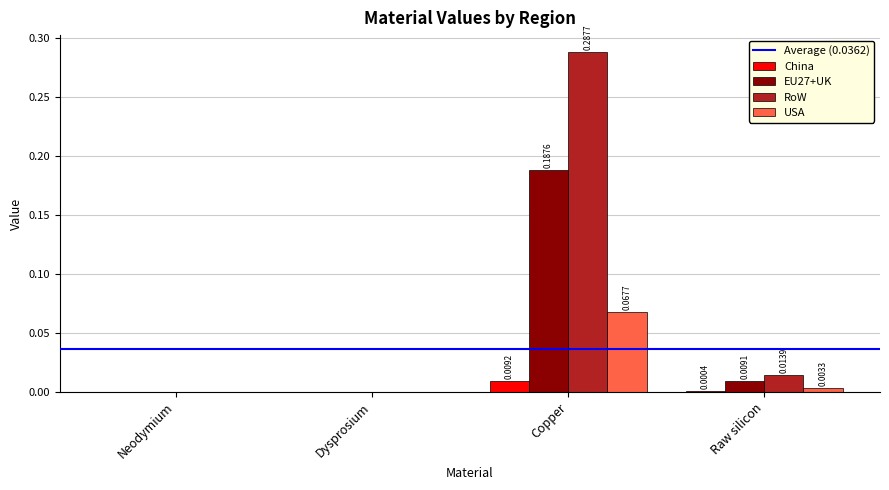

True or false: China has a value of 0.0 at Copper.

True